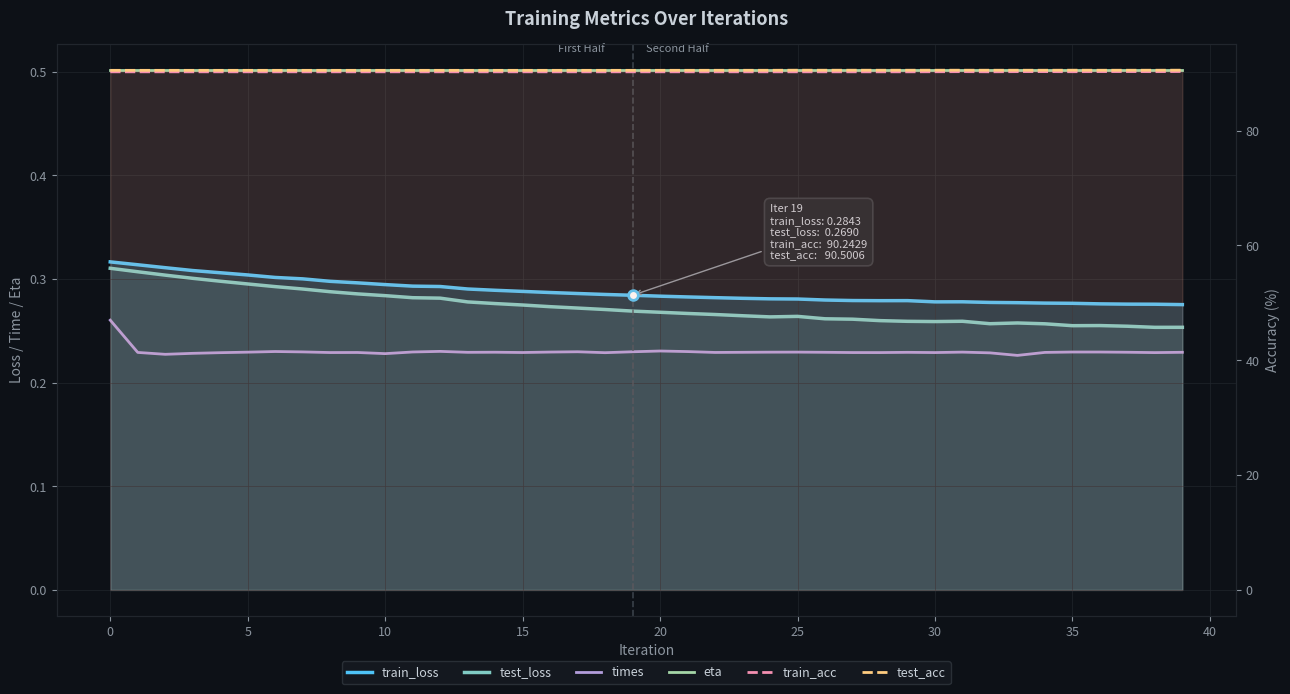

Count the number of data series in this chart.

6